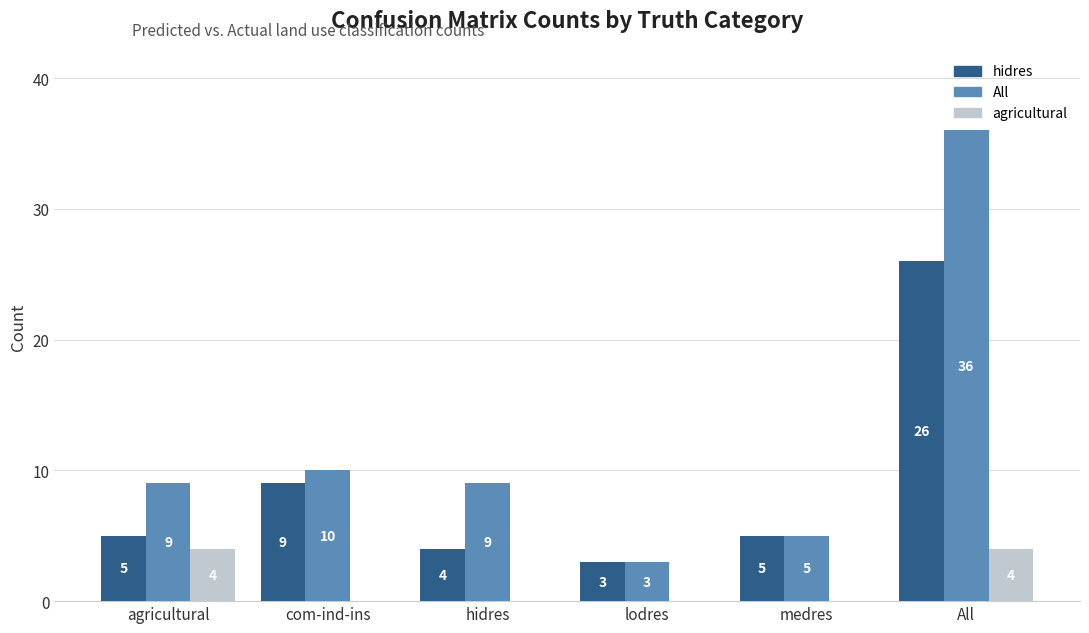

What are all the series names shown in the legend?

hidres, All, agricultural